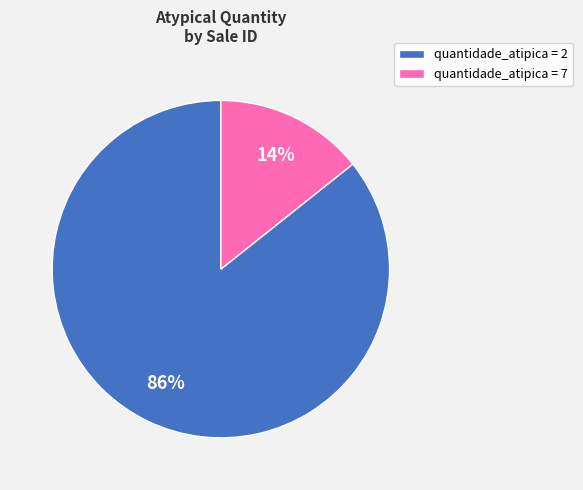

To the nearest percent, what is the combined percentage of quantidade_atipica = 7 and quantidade_atipica = 2?

100%